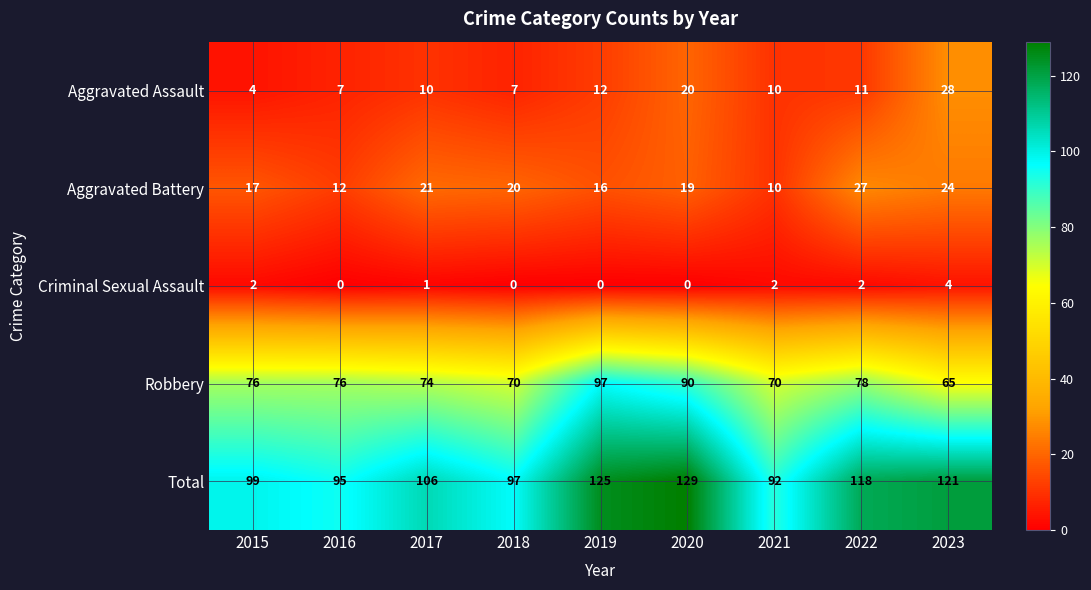

At 2018, list the series in order from largest to smallest.

Total, Robbery, Aggravated Battery, Aggravated Assault, Criminal Sexual Assault